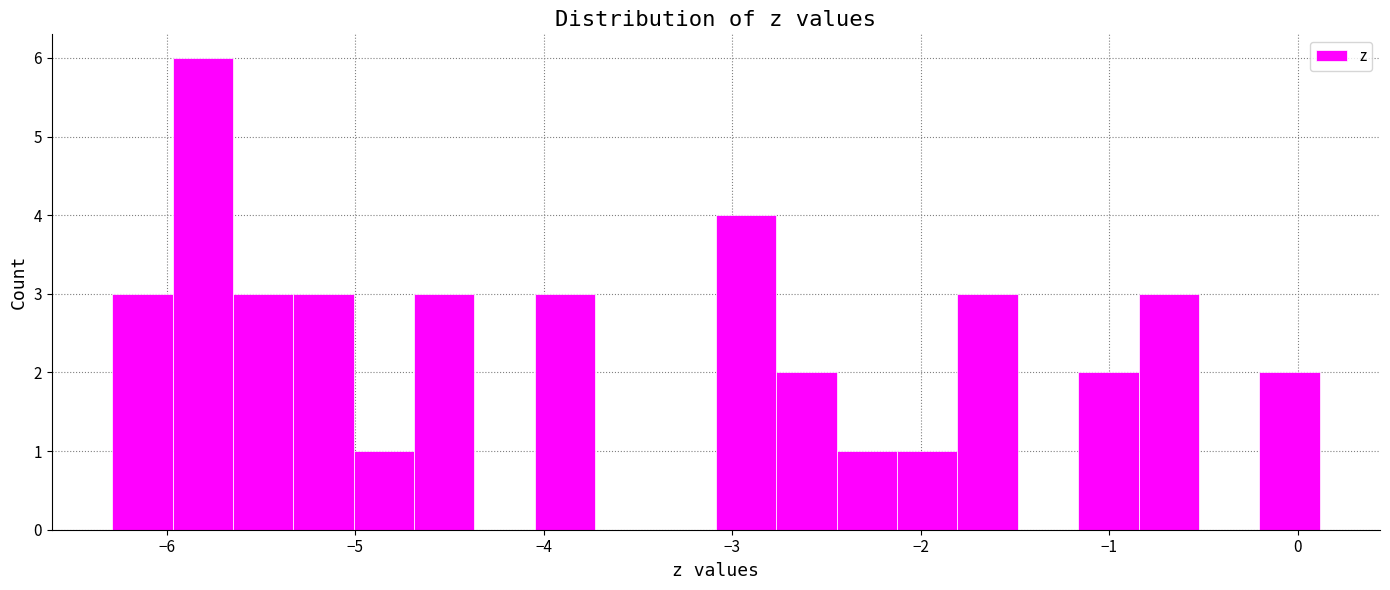

Around what value on the x-axis is the tallest bar? Give the approximate position of its centre, as read against the axis.

-5.8